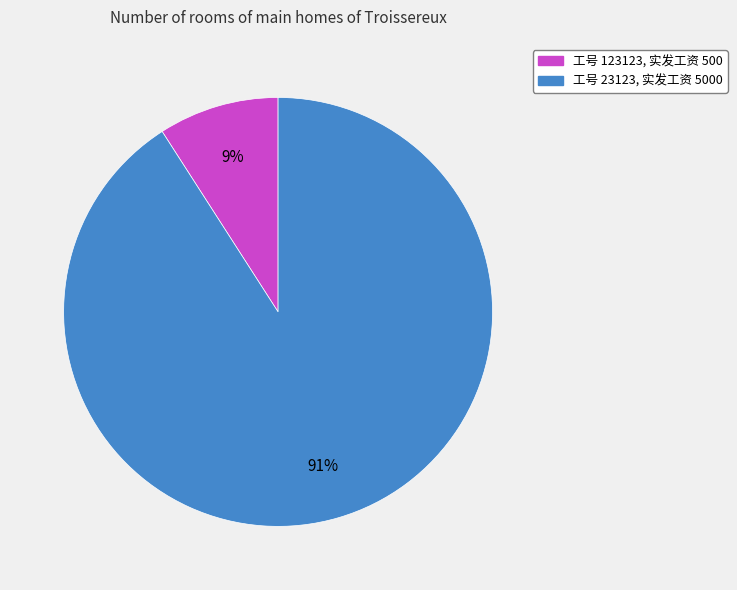

Does any single category account for the majority?

Yes